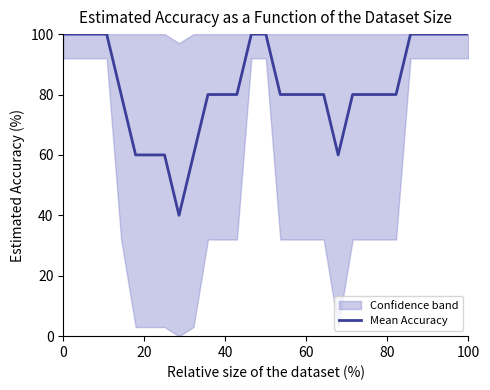

What is the difference between the second highest and minimum values?

60